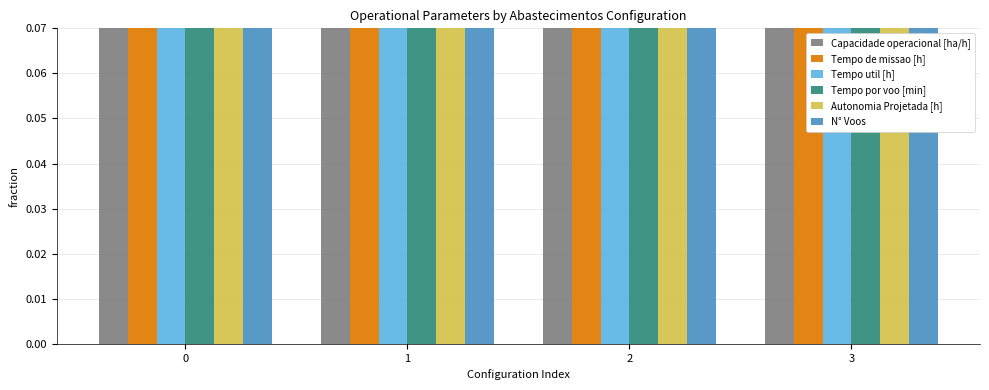

Which series has the largest total across all categories?

Capacidade operacional [ha/h]